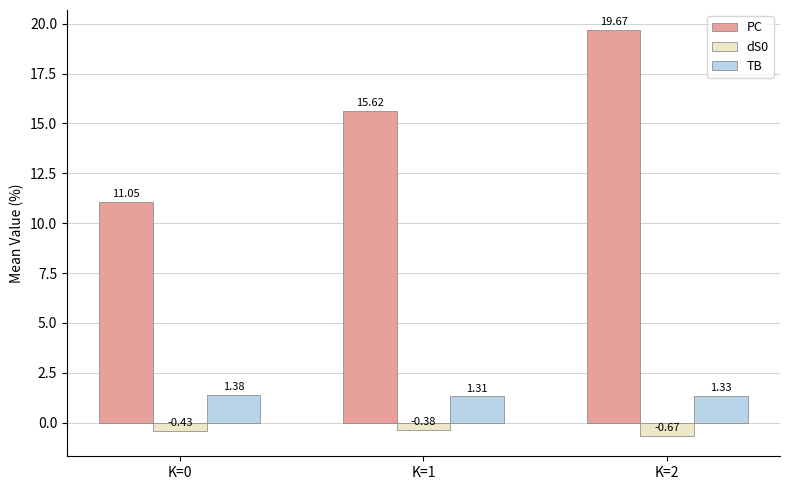

True or false: TB has a value of 0.7 at K=0.

False